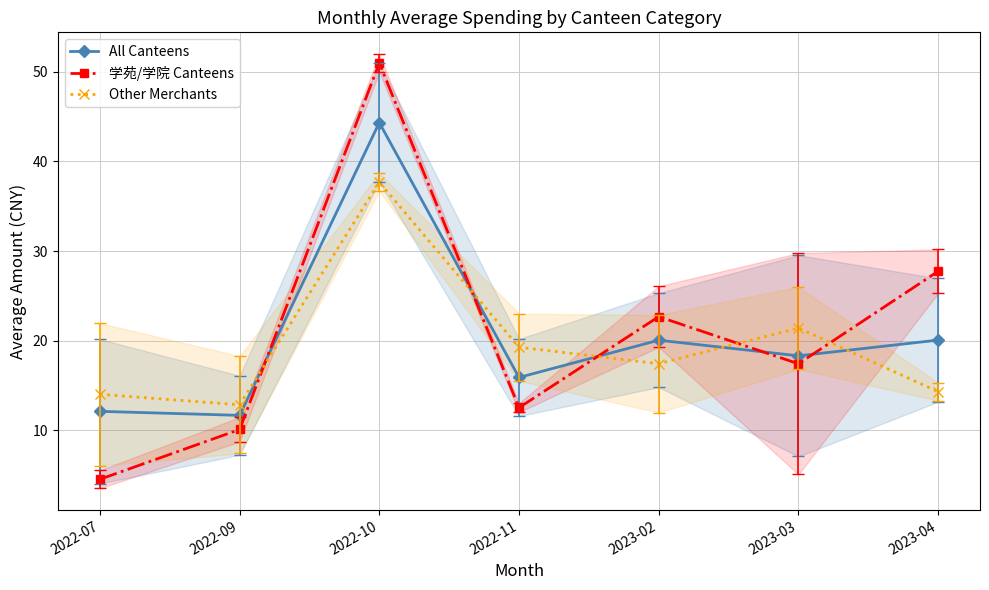

What is the difference between the 学苑/学院 Canteens values at 2022-11 and 2023-04?

15.2